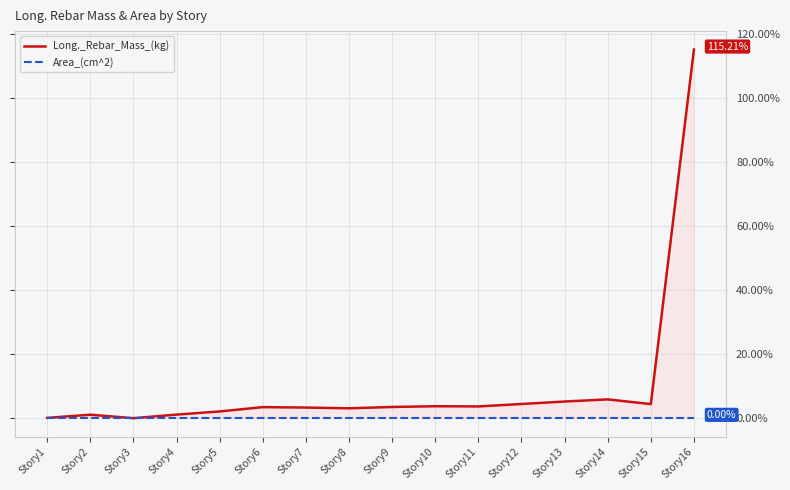

How many categories are shown in the chart?

16